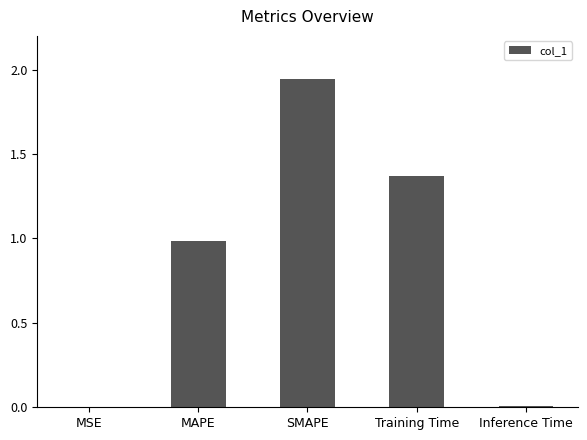

What is the sum of all values?

4.3